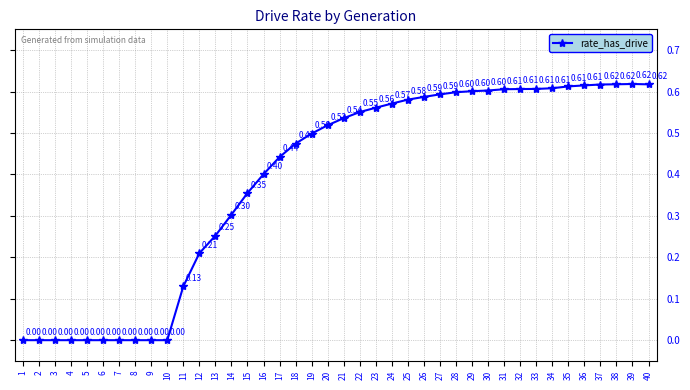

What is the value of the 27th point from the left?

0.6